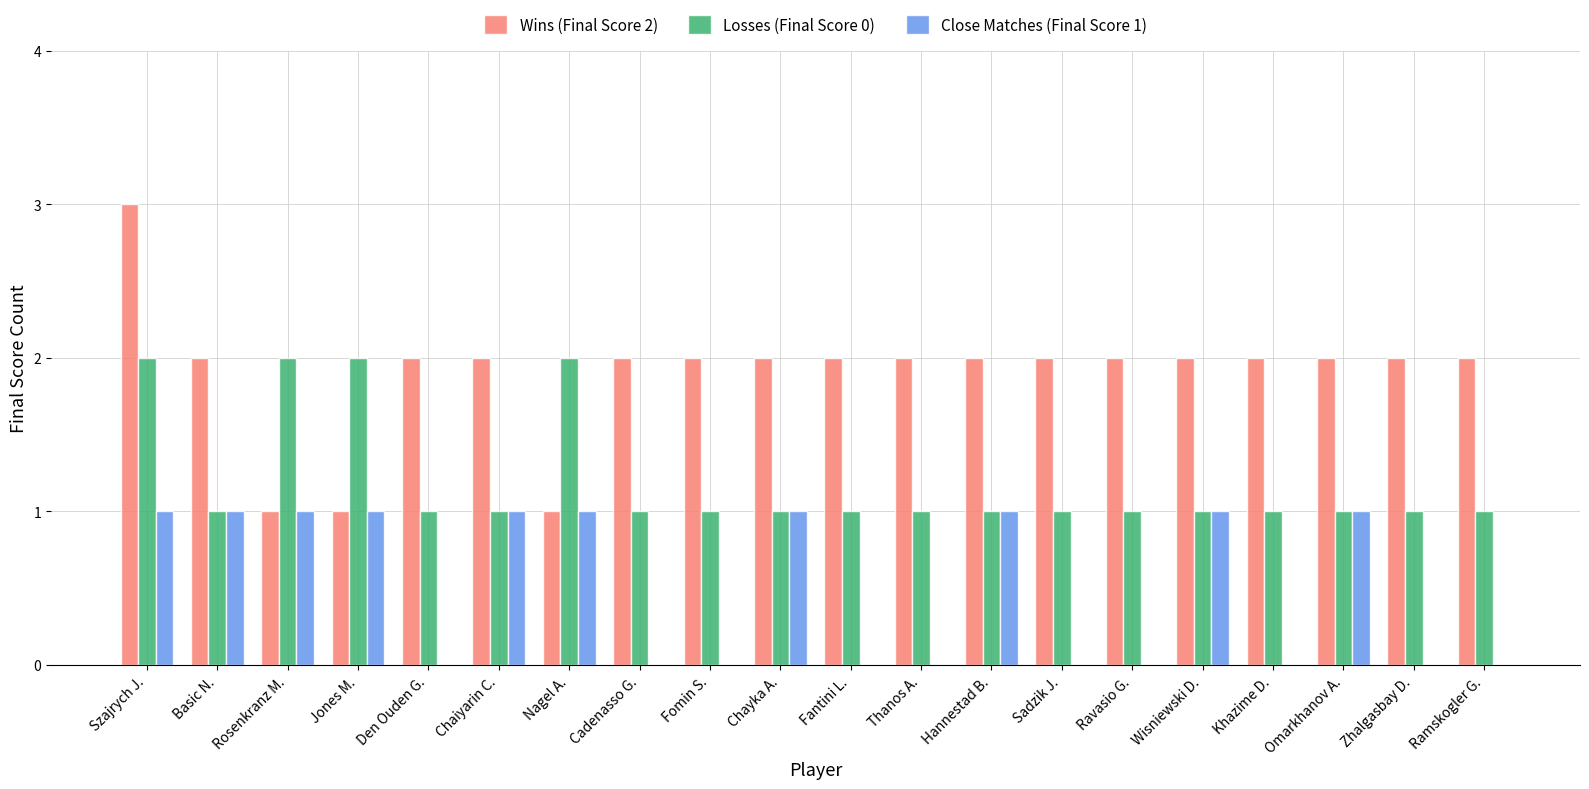

Reading left to right, transcribe all the data shown in this chart.

Wins (Final Score 2): Szajrych J.=3	Basic N.=2	Rosenkranz M.=1	Jones M.=1	Den Ouden G.=2	Chaiyarin C.=2	Nagel A.=1	Cadenasso G.=2	Fomin S.=2	Chayka A.=2	Fantini L.=2	Thanos A.=2	Hannestad B.=2	Sadzik J.=2	Ravasio G.=2	Wisniewski D.=2	Khazime D.=2	Omarkhanov A.=2	Zhalgasbay D.=2	Ramskogler G.=2
Losses (Final Score 0): Szajrych J.=2	Basic N.=1	Rosenkranz M.=2	Jones M.=2	Den Ouden G.=1	Chaiyarin C.=1	Nagel A.=2	Cadenasso G.=1	Fomin S.=1	Chayka A.=1	Fantini L.=1	Thanos A.=1	Hannestad B.=1	Sadzik J.=1	Ravasio G.=1	Wisniewski D.=1	Khazime D.=1	Omarkhanov A.=1	Zhalgasbay D.=1	Ramskogler G.=1
Close Matches (Final Score 1): Szajrych J.=1	Basic N.=1	Rosenkranz M.=1	Jones M.=1	Den Ouden G.=0	Chaiyarin C.=1	Nagel A.=1	Cadenasso G.=0	Fomin S.=0	Chayka A.=1	Fantini L.=0	Thanos A.=0	Hannestad B.=1	Sadzik J.=0	Ravasio G.=0	Wisniewski D.=1	Khazime D.=0	Omarkhanov A.=1	Zhalgasbay D.=0	Ramskogler G.=0